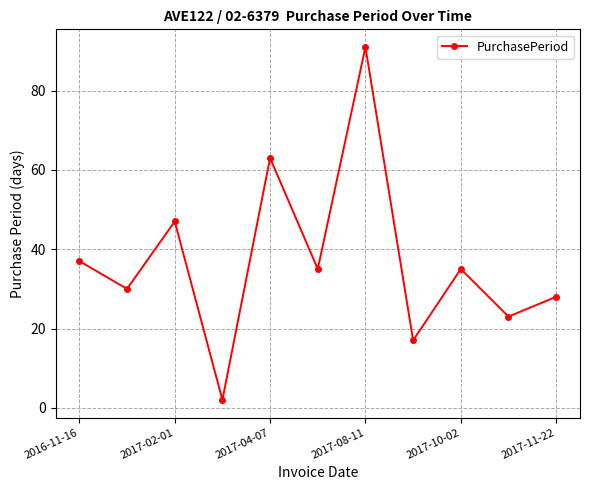

What is the greatest value displayed?

91